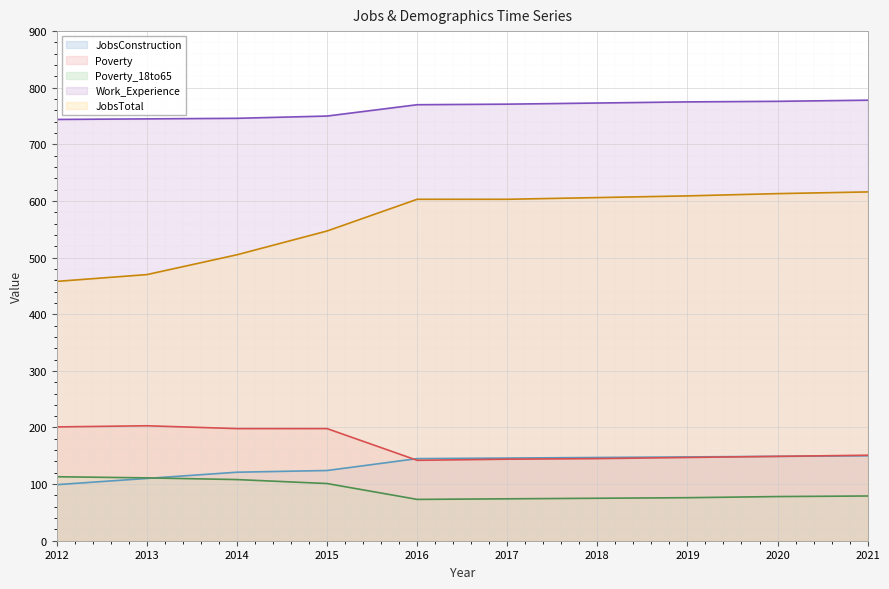

Reading left to right, what are all the values shown in this chart?

JobsConstruction (line): 99	110	121	124	145	146	147	148	149	150
Poverty (line): 201	203	198	198	142	144	145	147	149	151
Poverty_18to65 (line): 113	111	108	101	73	74	75	76	78	79
Work_Experience (line): 744	745	746	750	770	771	773	775	776	778
JobsTotal (line): 458	470	505	547	603	603	606	609	613	616